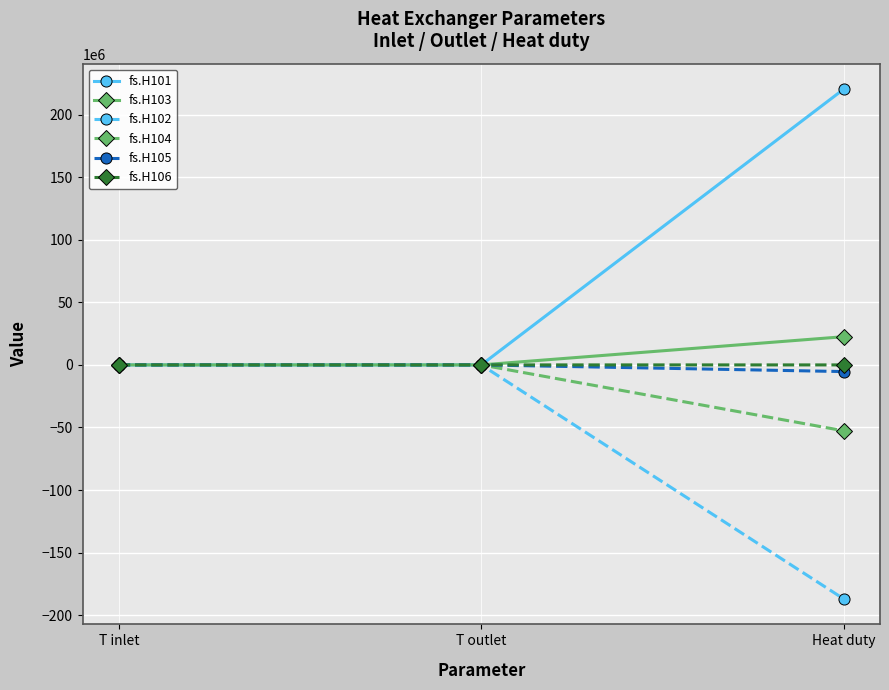

Which series has the largest total across all categories?

fs.H101